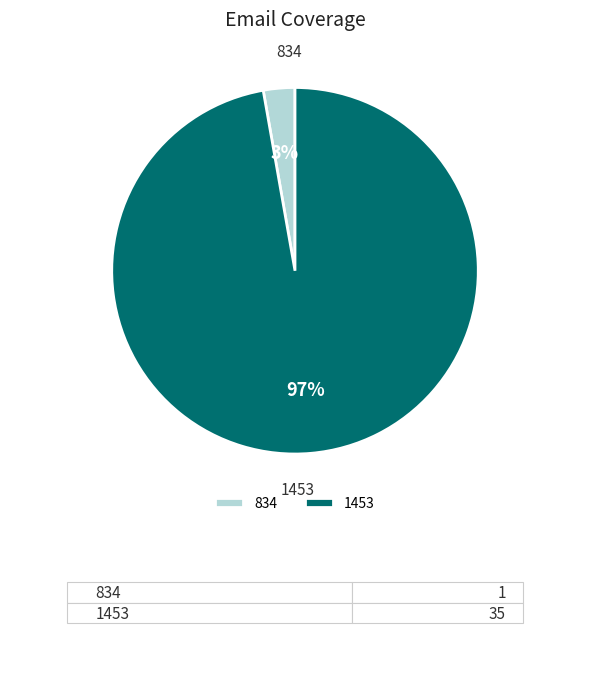

Rank the categories by value from lowest to highest.

834, 1453